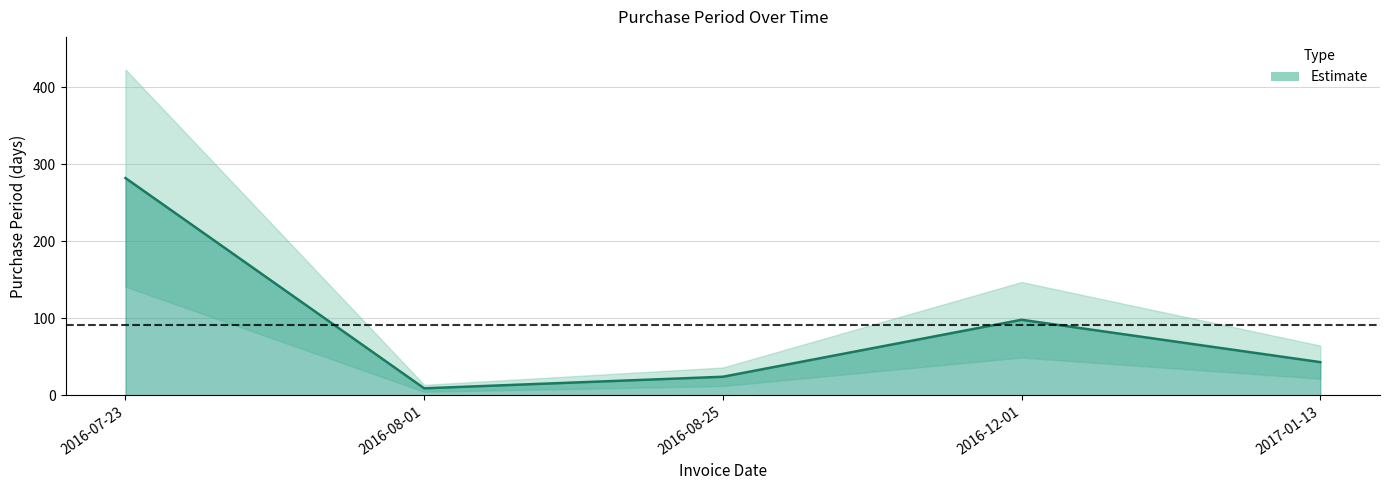

Rank the categories by value from highest to lowest.

2016-07-23, 2016-12-01, 2017-01-13, 2016-08-25, 2016-08-01